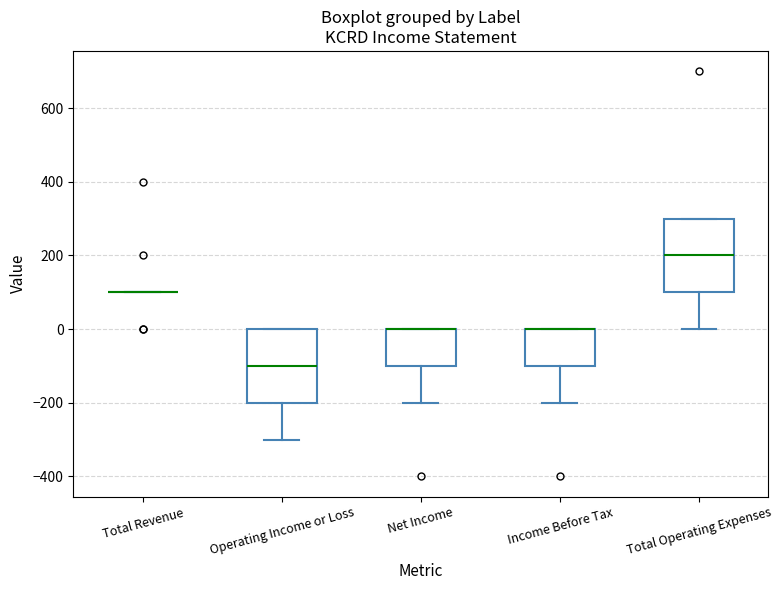

Where does the lower whisker of the box for Income Before Tax end on the y-axis? The values are not printed on the chart, so give them approximately, as read against the axis.

-200